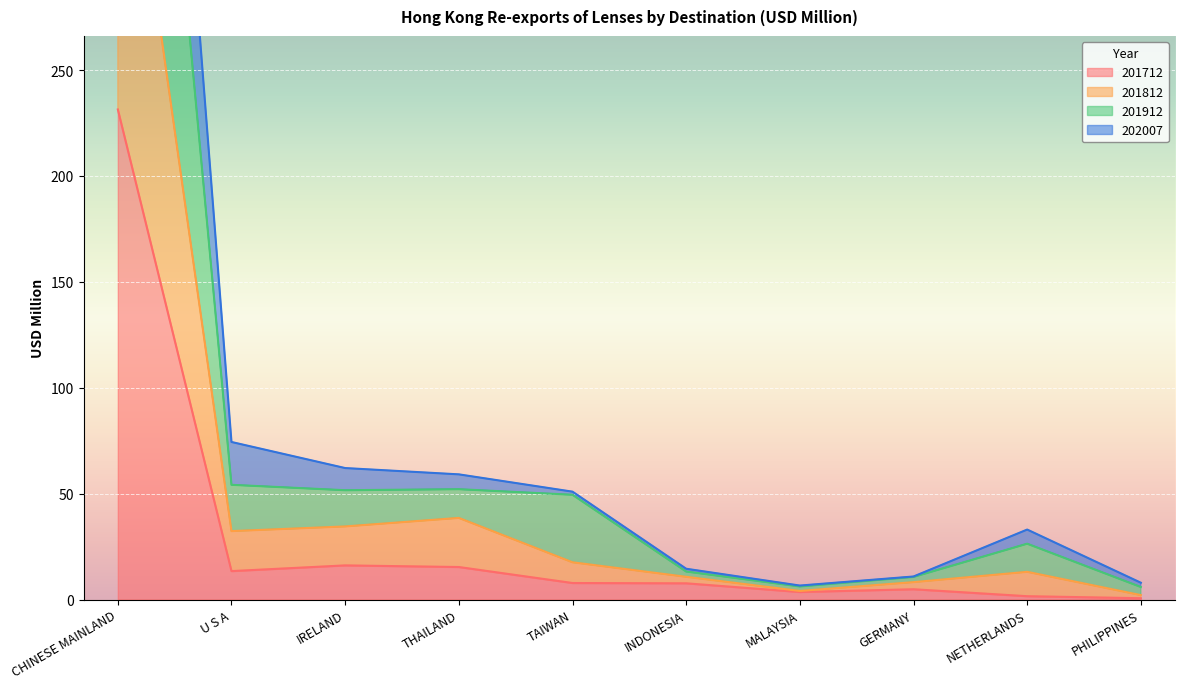

True or false: 201712 has more than 0 interior local peaks.

True